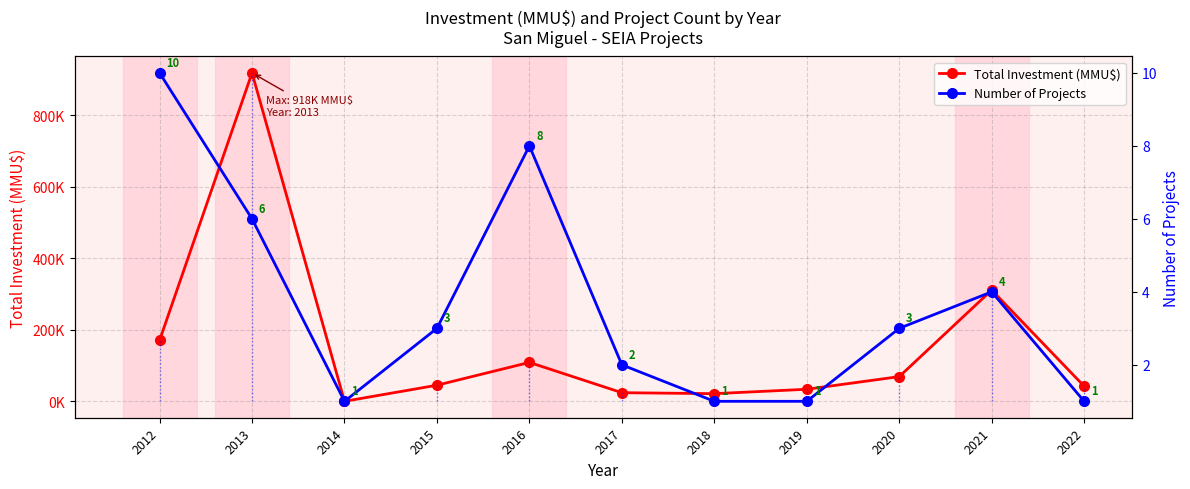

What is the difference between the highest and lowest values at 2020?

68997